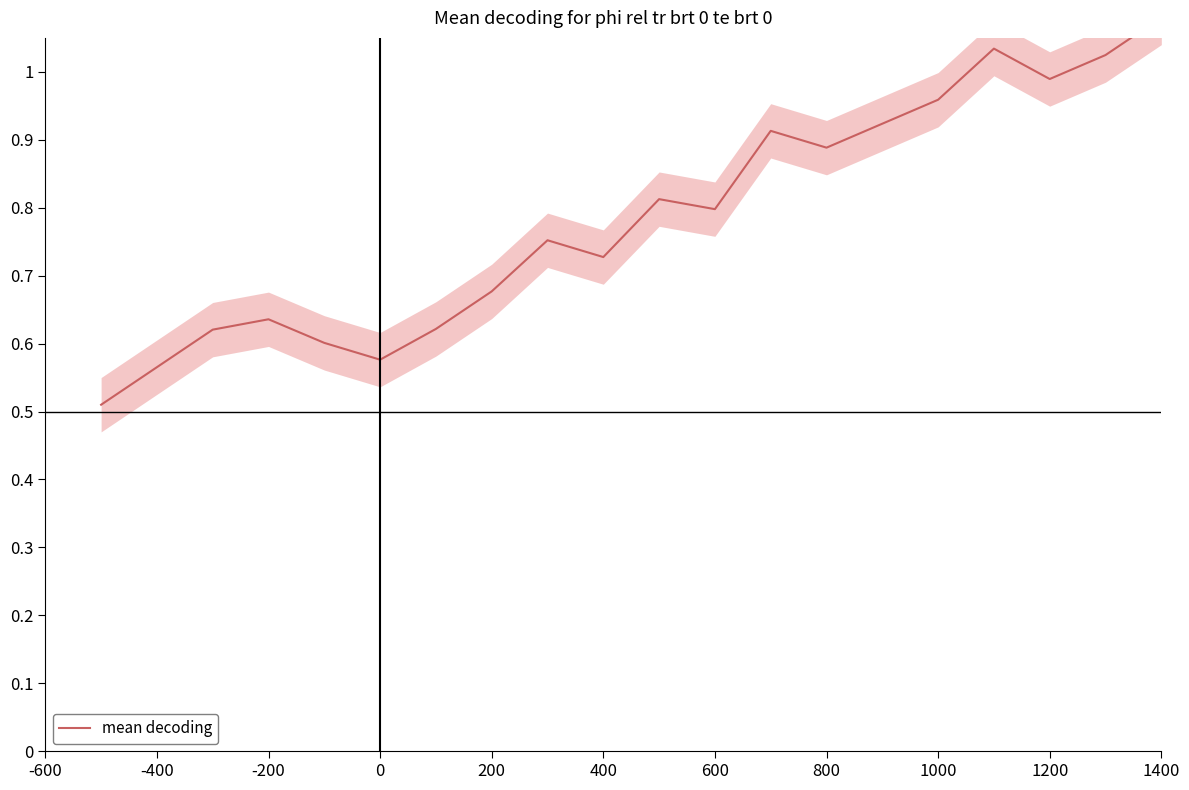

What is the maximum value shown in the chart?

1.1